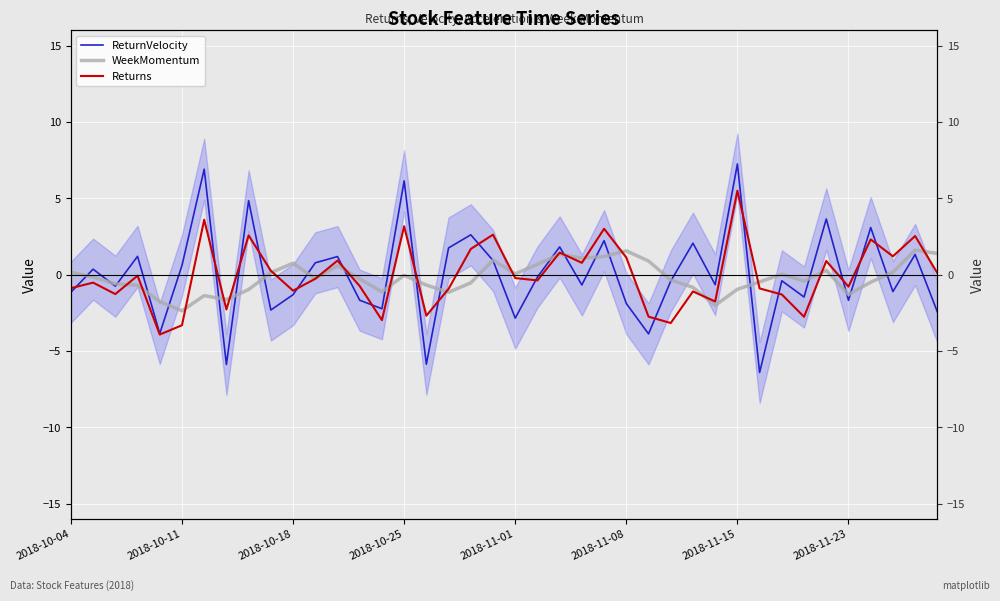

What is the maximum value for ReturnVelocity?

7.3